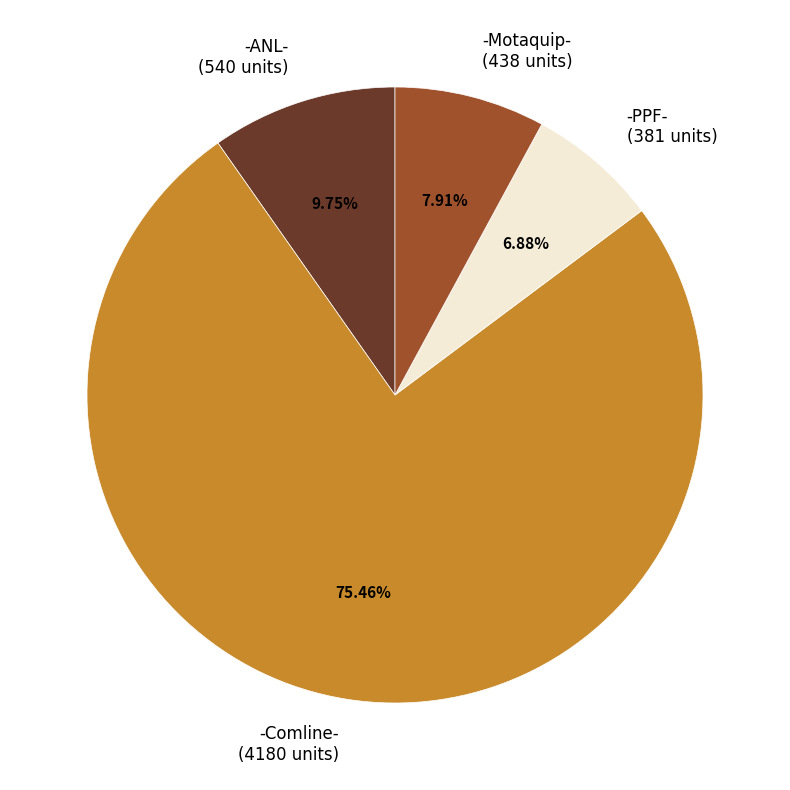

Approximately how many times larger is the value at -PPF- (381 units) compared to -ANL- (540 units)?

0.7